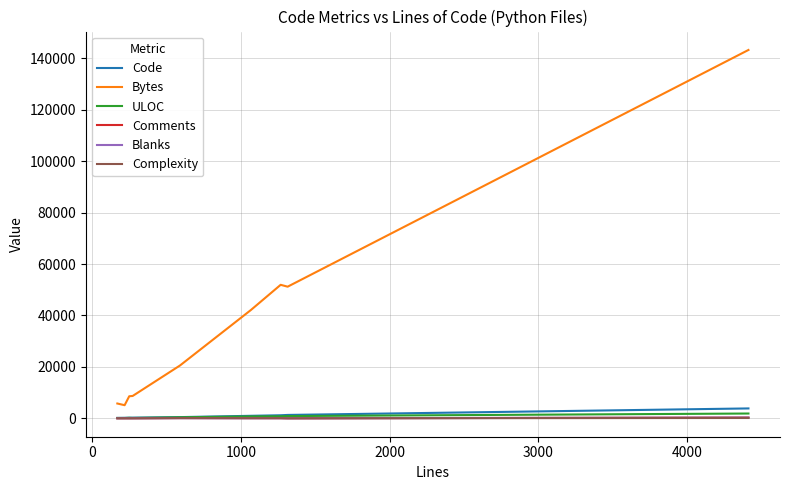

True or false: Bytes and ULOC intersect in this chart.

False